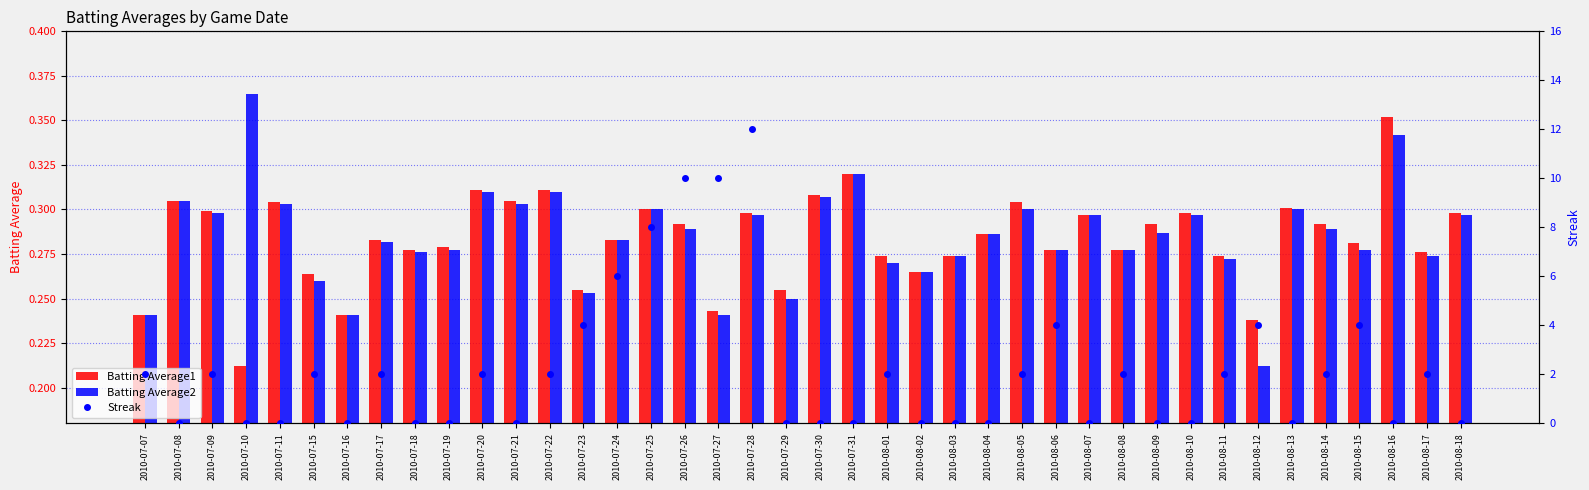

What is the lowest value of the Batting Average1 series?

0.2